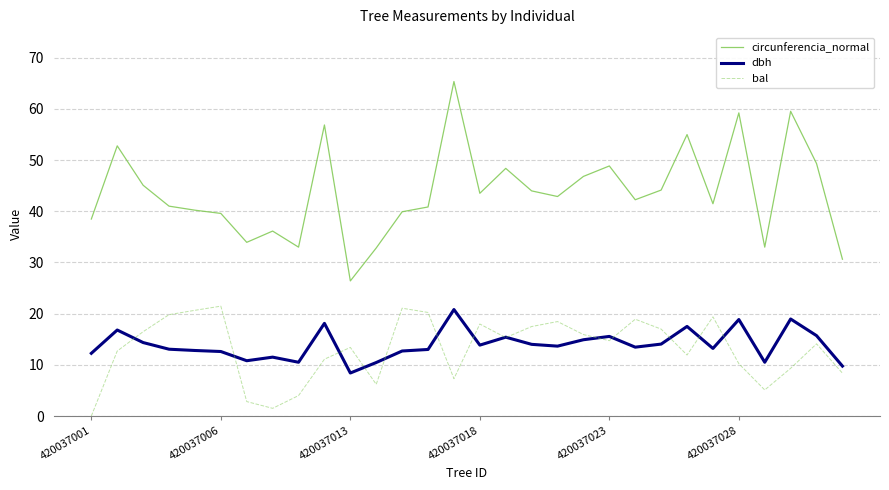

Does the chart display data point markers on the line(s)?

No